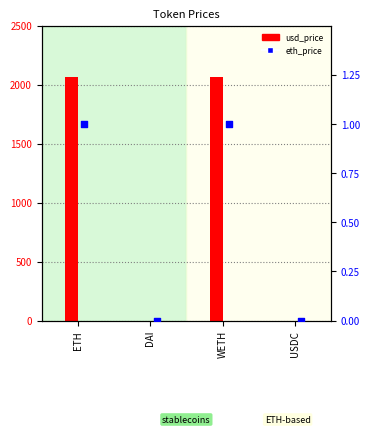

Which series has the largest Y range (max minus min)?

usd_price